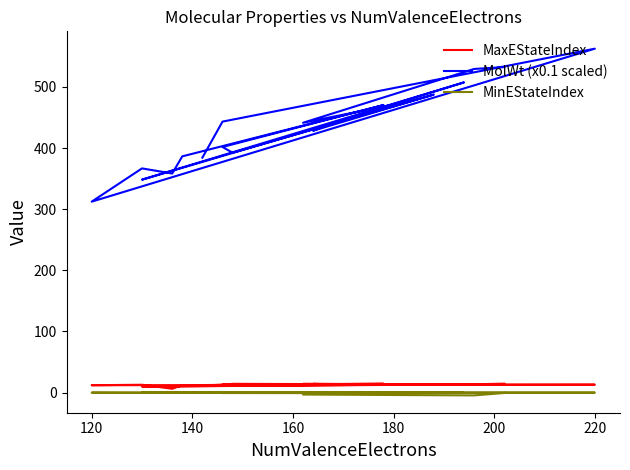

Which series has the largest total across all categories?

MolWt (x0.1 scaled)